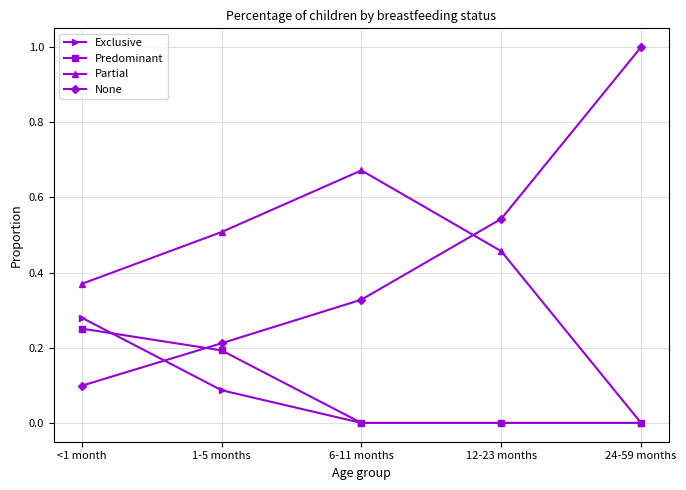

How many series are shown in this chart?

4